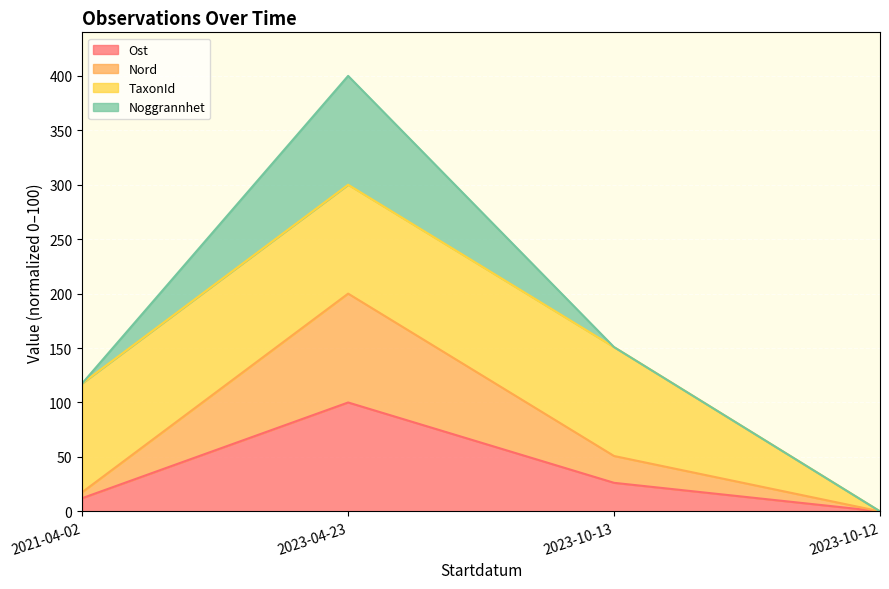

What are all the series names shown in the legend?

Ost, Nord, TaxonId, Noggrannhet